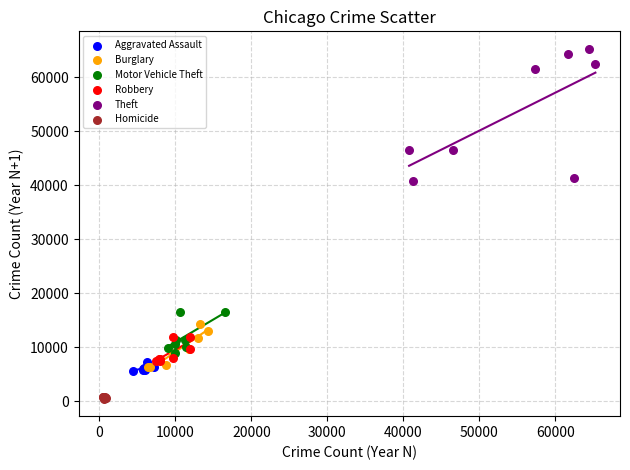

Which series reaches the maximum Y coordinate?

Theft